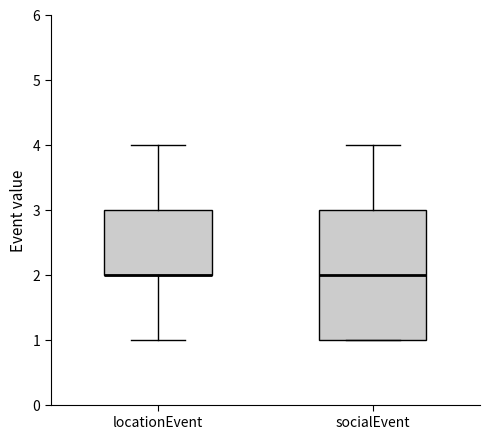

Comparing the boxes themselves (not the whiskers), which one is the tallest?

socialEvent